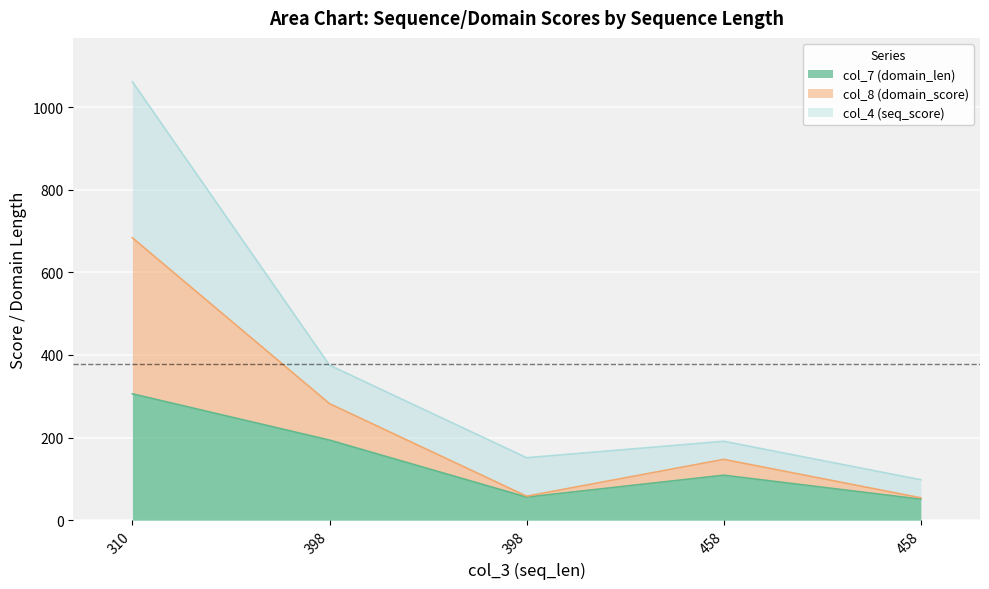

How many values in the col_7 (domain_len) series exceed 109?

2